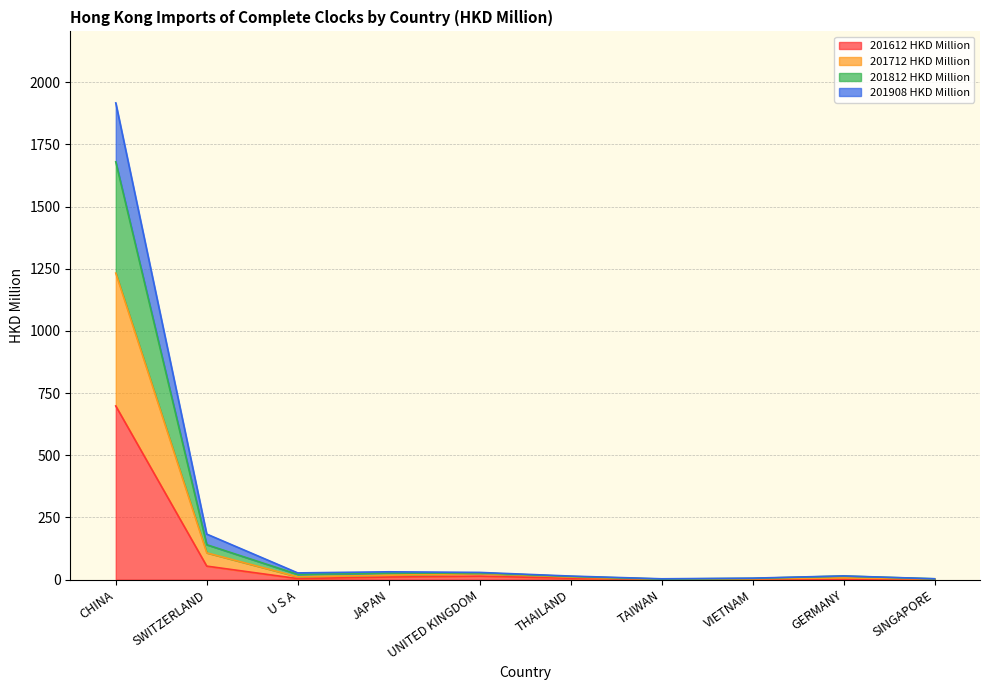

True or false: 201712 HKD Million has a value of 2932.4 at CHINA.

False